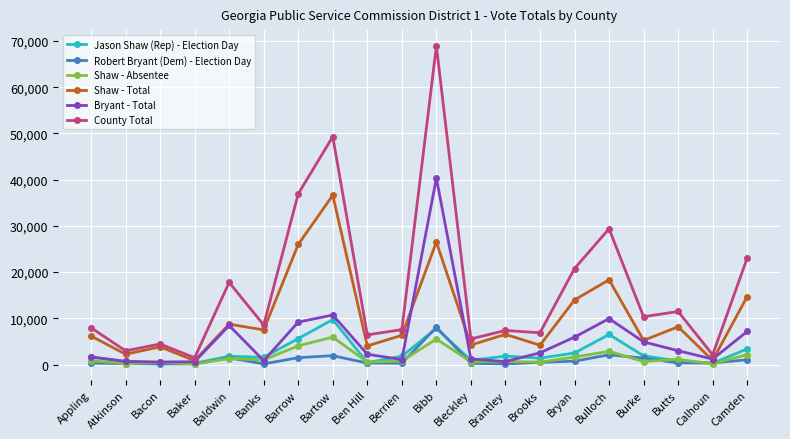

What is the maximum value shown in the chart?

68932